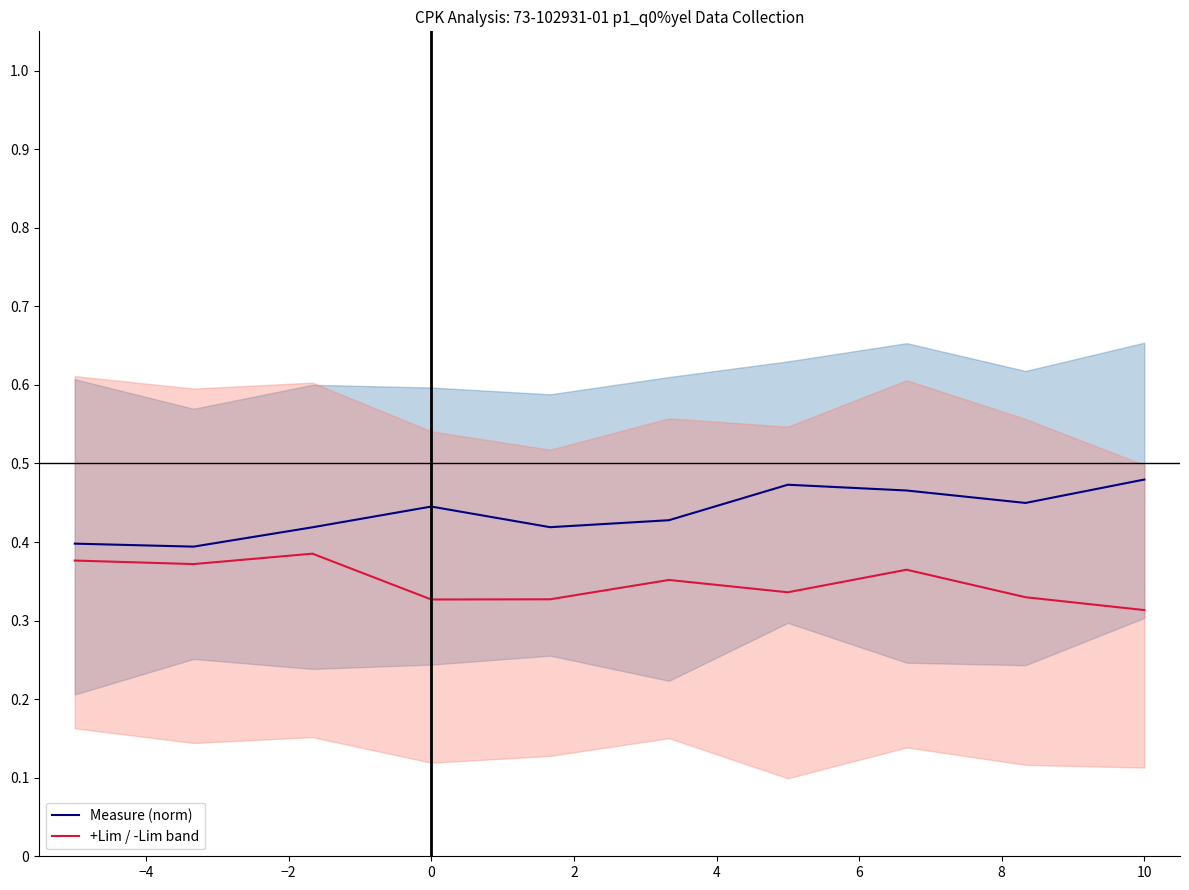

How many interior local valleys does the Measure (norm) series have?

3